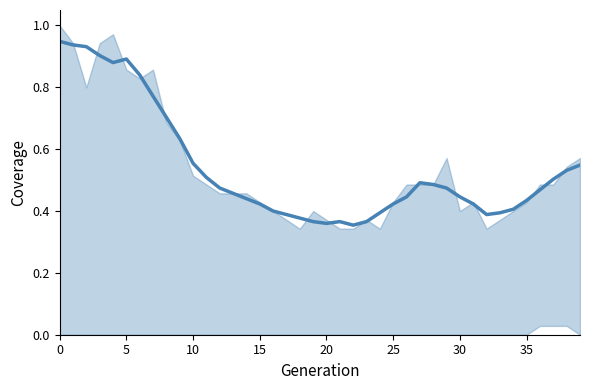

What is the value of the 35th point from the left?

0.4